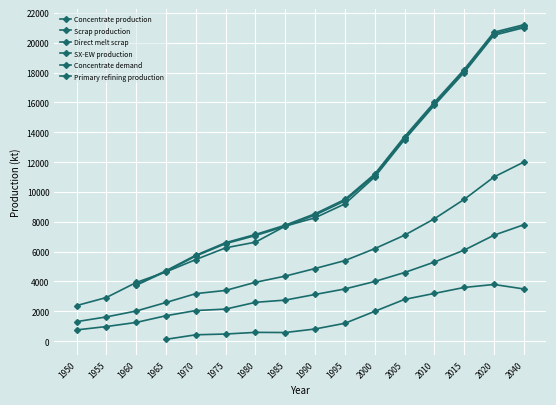

How many values in the Scrap production series exceed 4869?

8